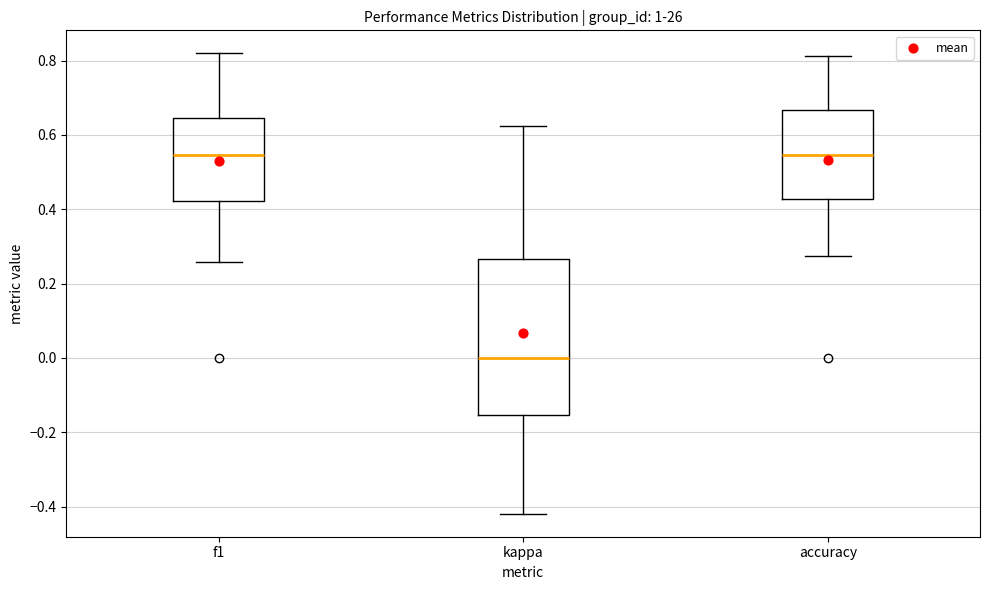

Which box is the tallest, from its lower edge to its upper edge?

kappa